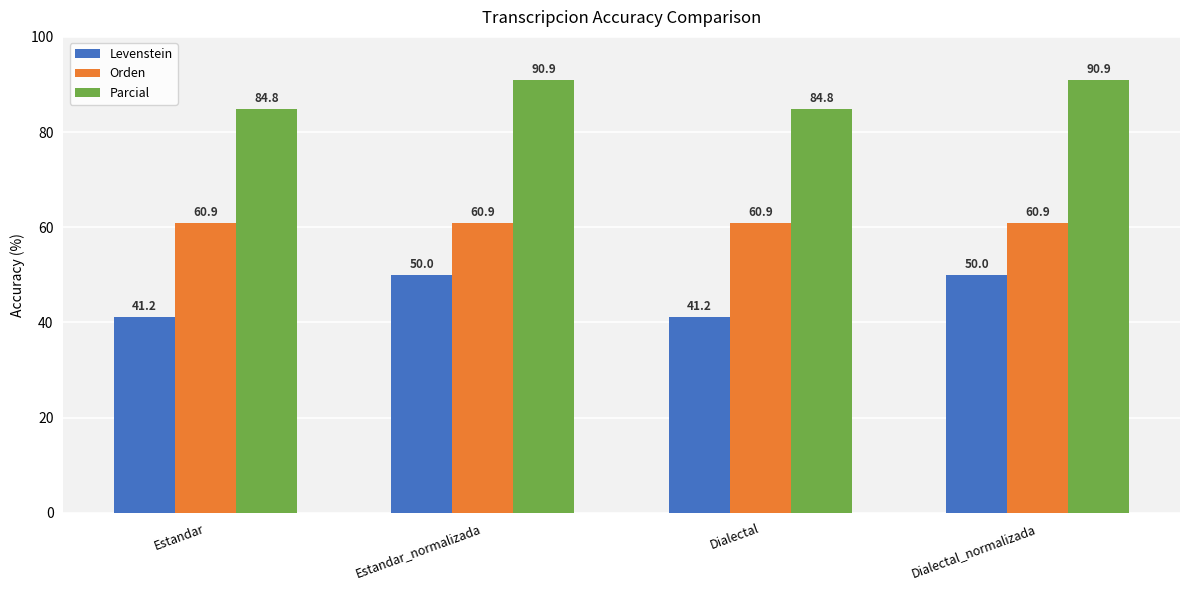

Which series has the widest spread of values?

Levenstein